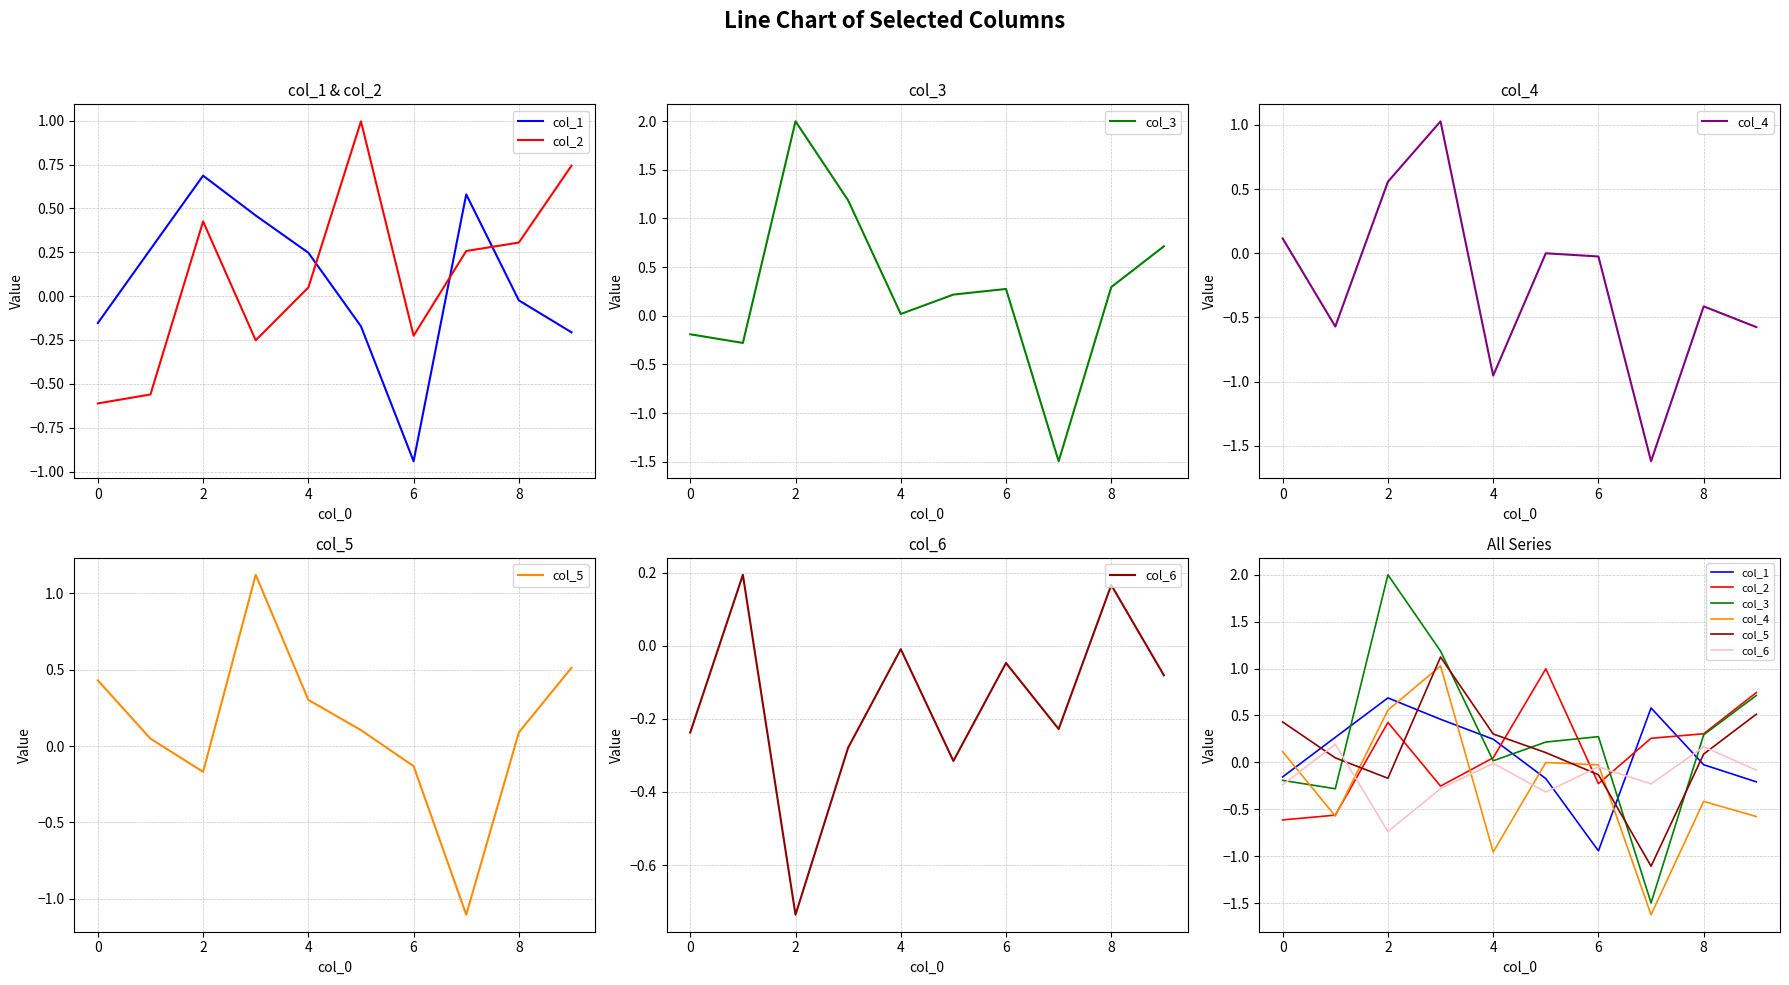

In col_3, how many points are higher than both neighbors (excluding endpoints)?

2